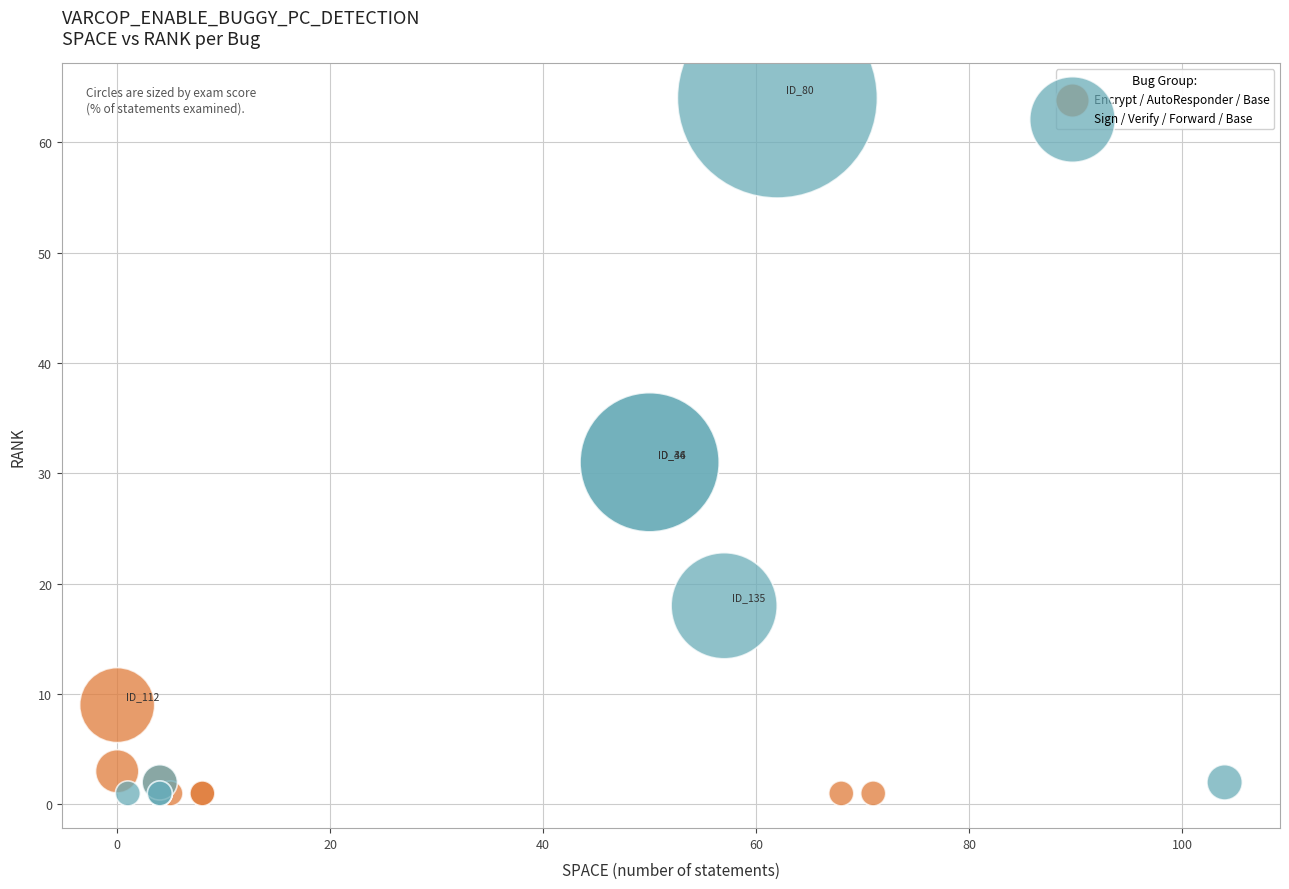

What are all the series names shown in the legend?

Encrypt / AutoResponder / Base, Sign / Verify / Forward / Base